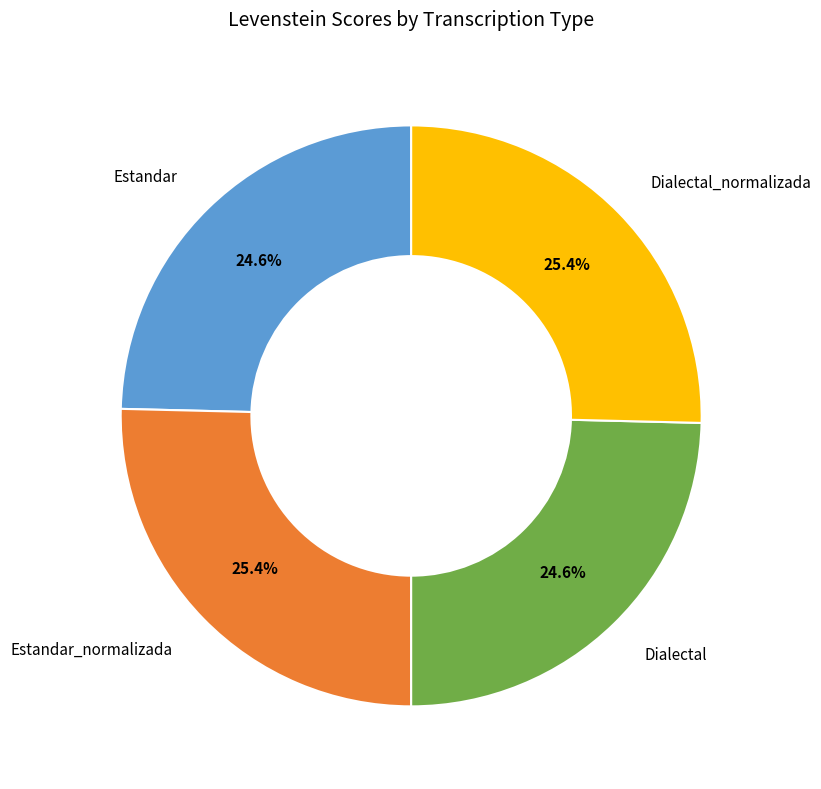

What percentage is NOT represented by Estandar?

75.4%